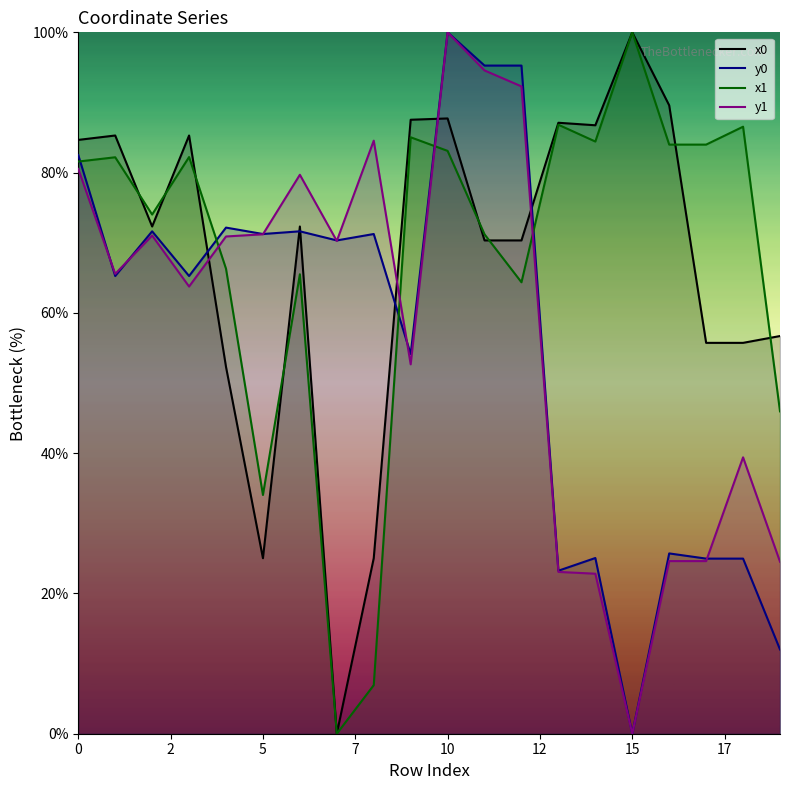

At which category does y1 reach its first local valley?

1